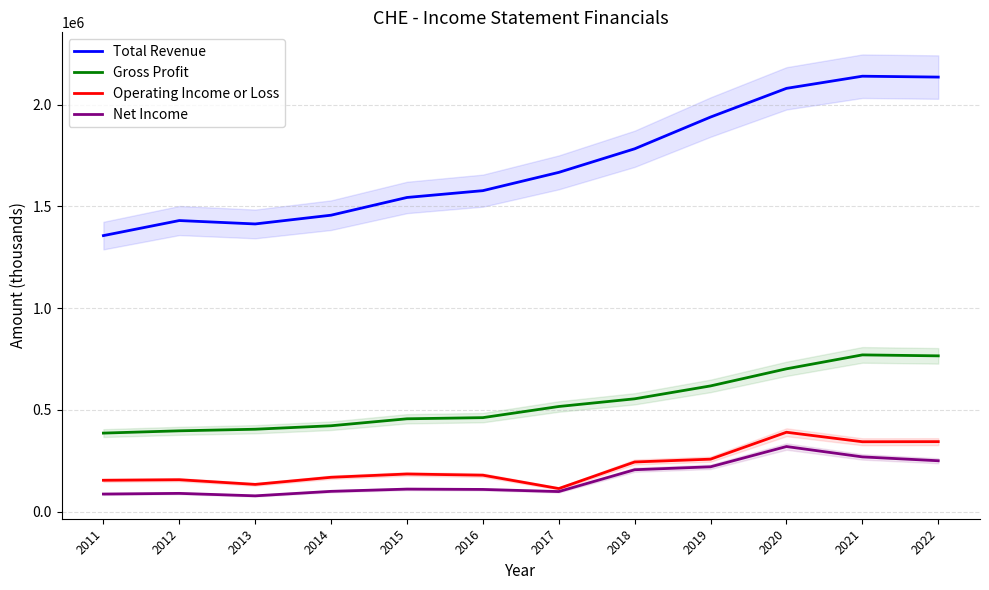

At which label does Gross Profit first exceed 516200?

2018